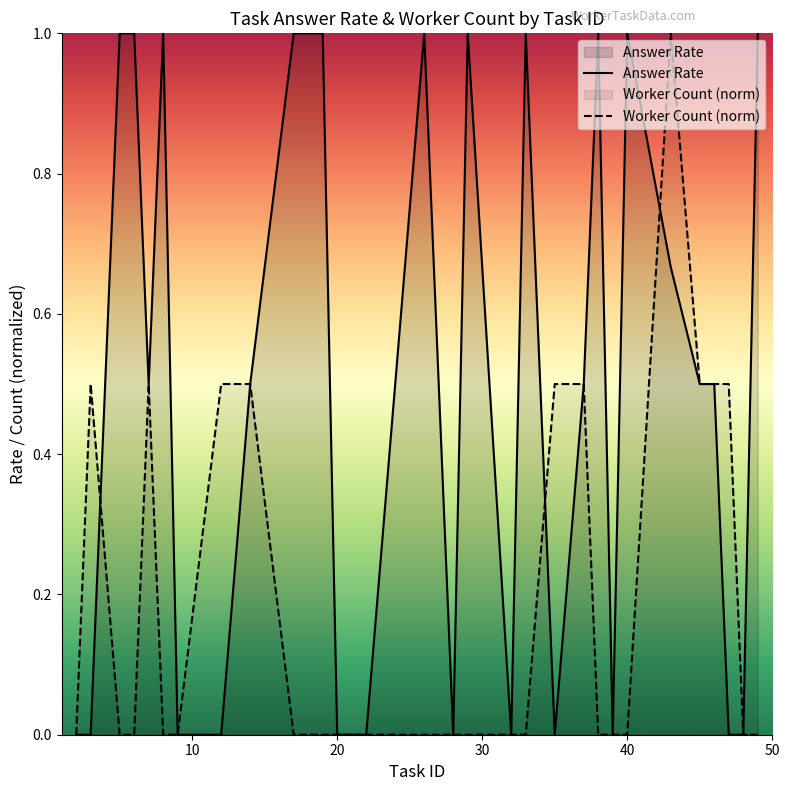

What is the highest value of the Answer Rate series?

1.0